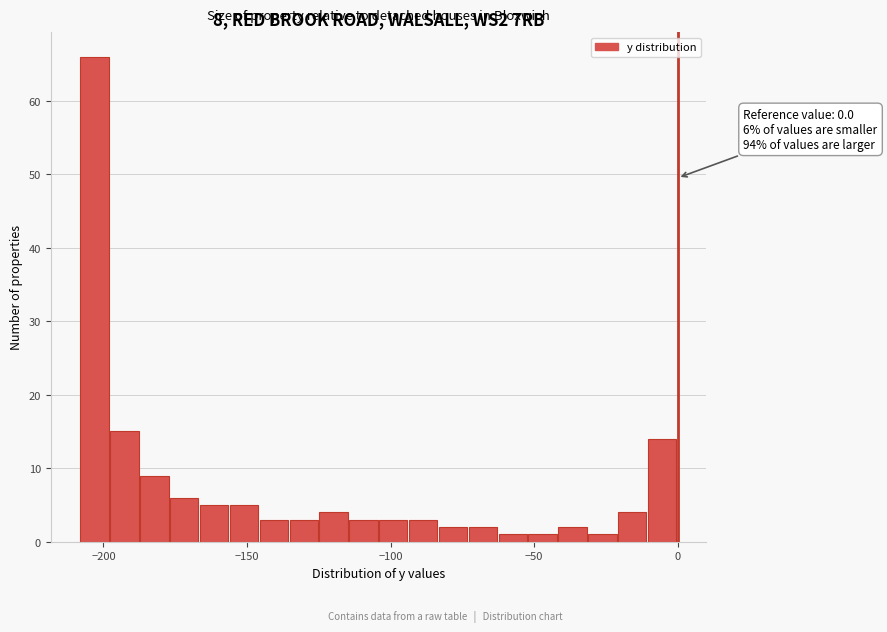

Read against the x-axis, roughly where is the centre of the tallest bar?

-205